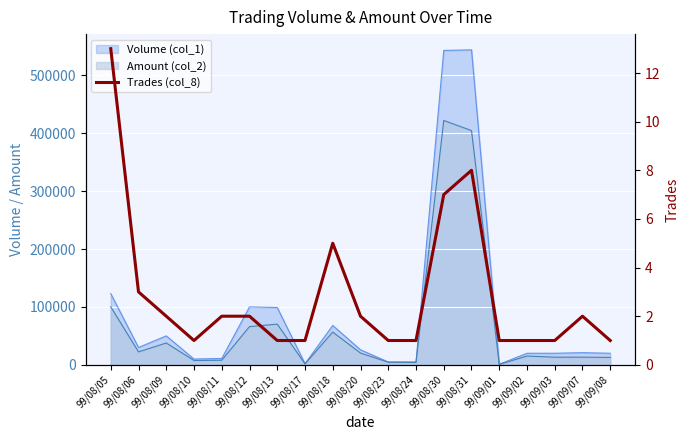

At which category does the data reach its first local peak?

99/08/18